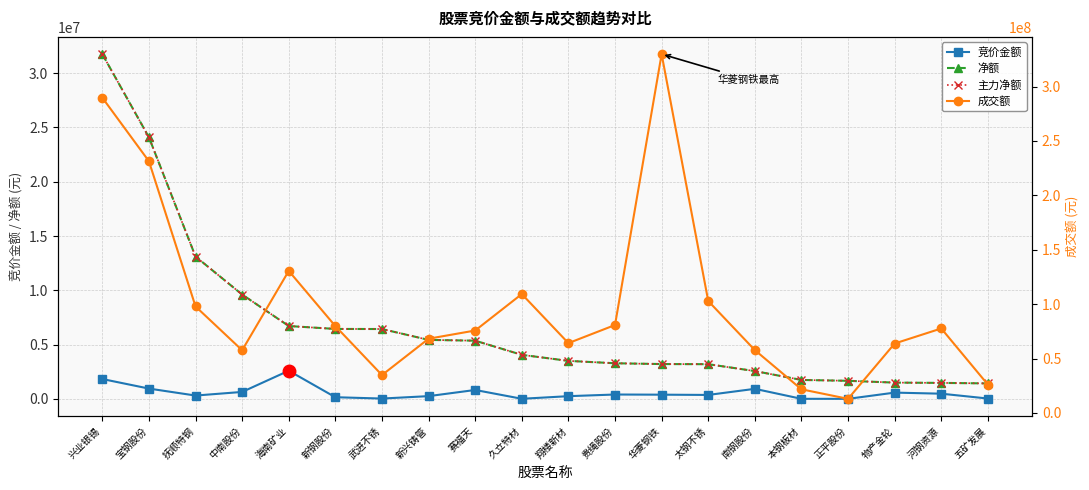

At which category is the sum across all series the highest?

兴业银锡